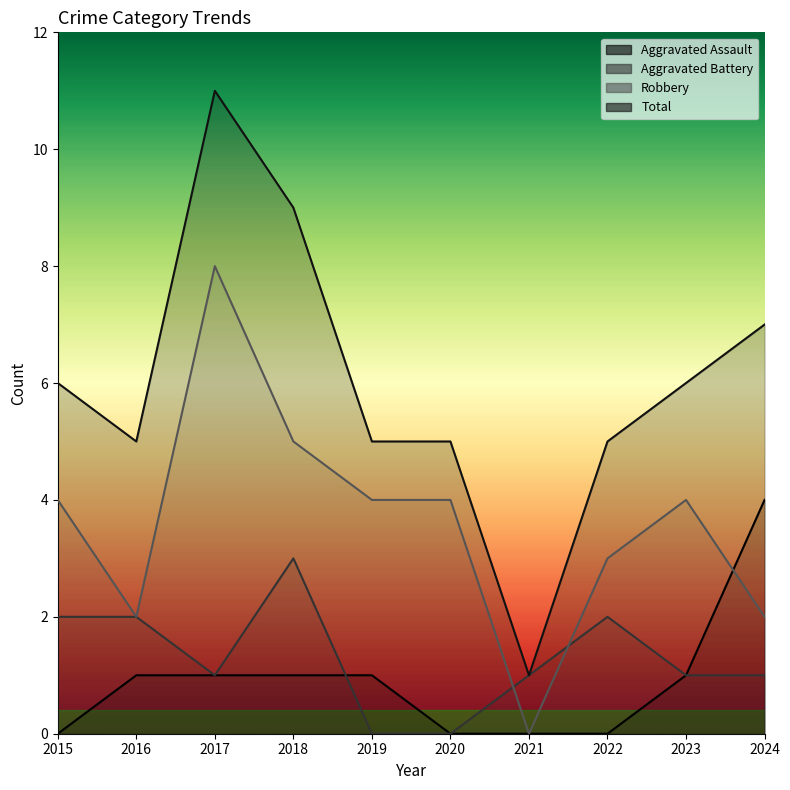

How many positive values does the Aggravated Assault series have?

6